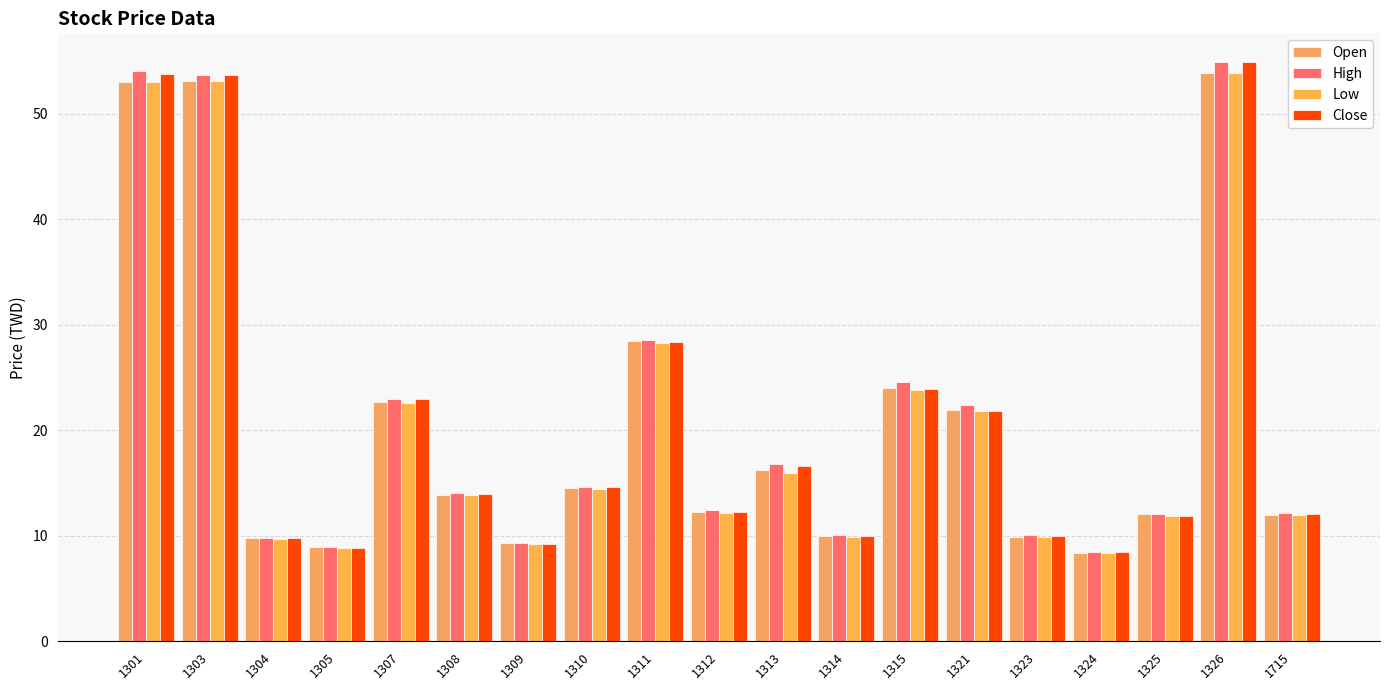

What are all the series names shown in the legend?

Open, High, Low, Close